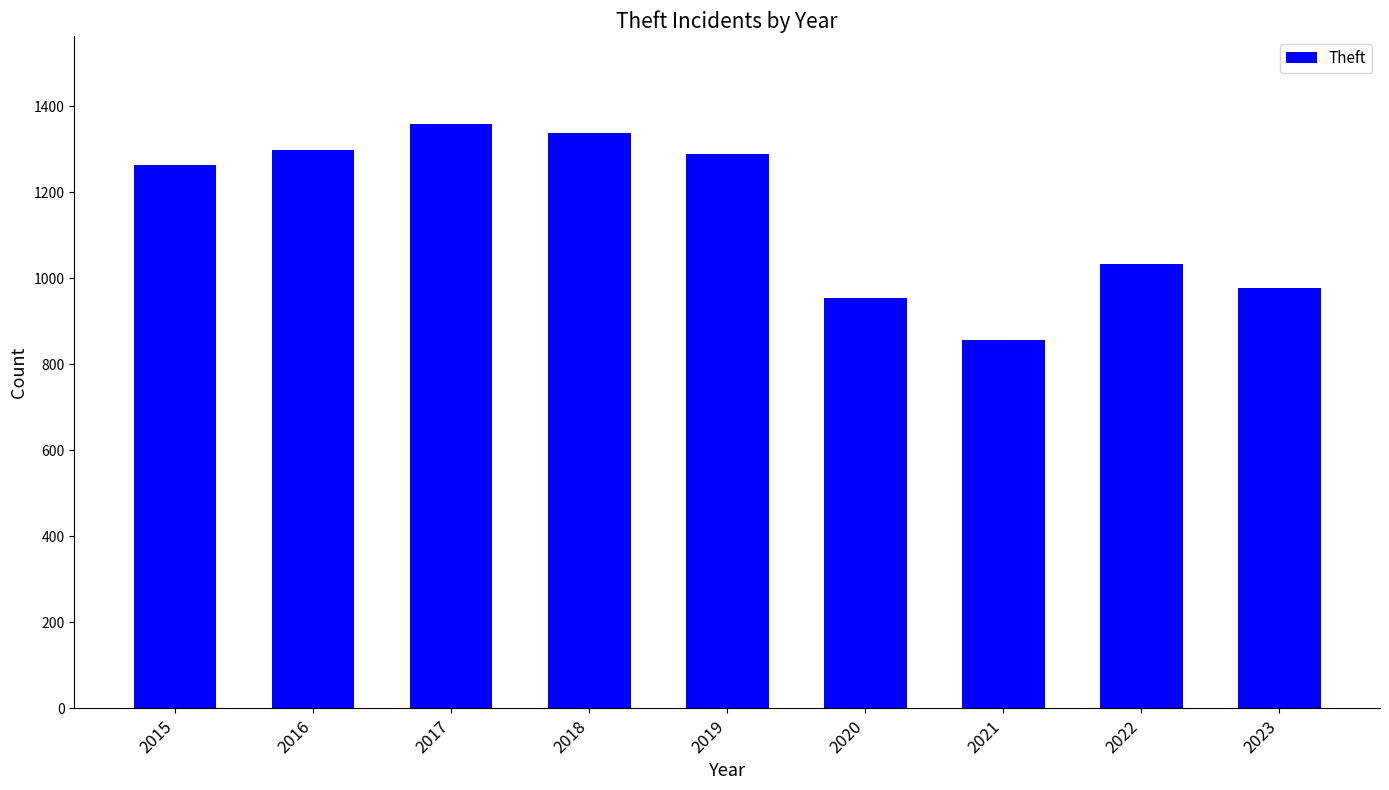

What is the value of the 5th bar from the left?

1288